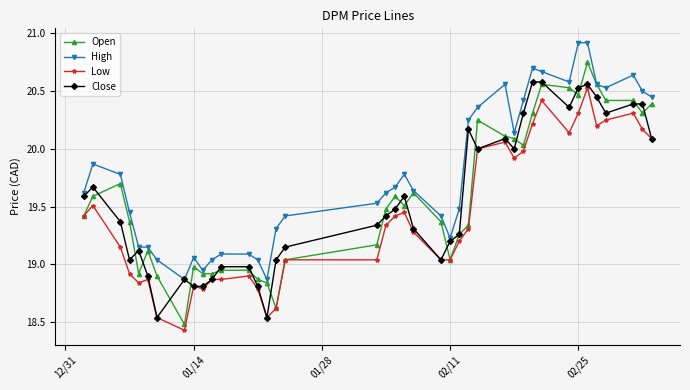

What is the maximum value shown in the chart?

20.9